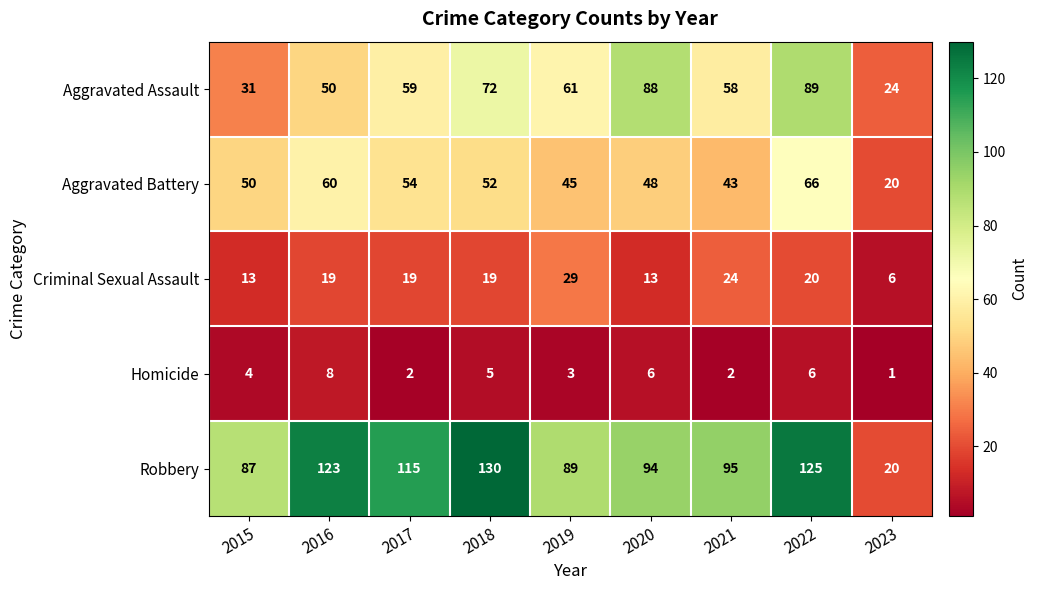

Which category has the lowest value across all series?

2023